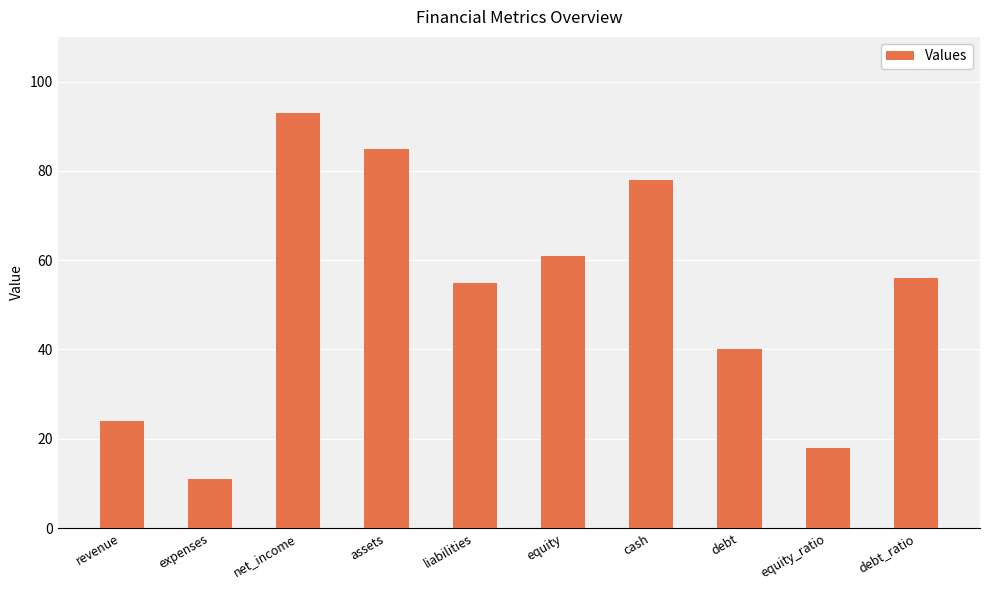

Is it true that the value at equity_ratio is 24?

False